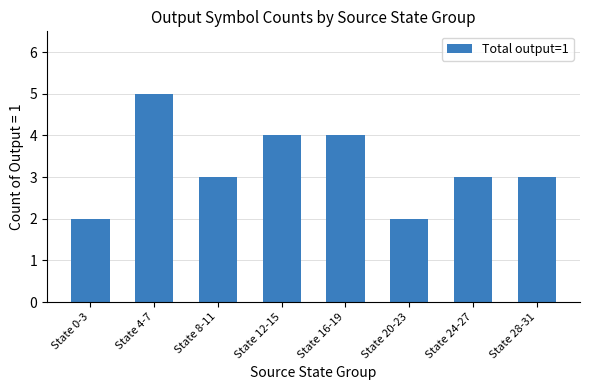

What is the sum of all values?

26